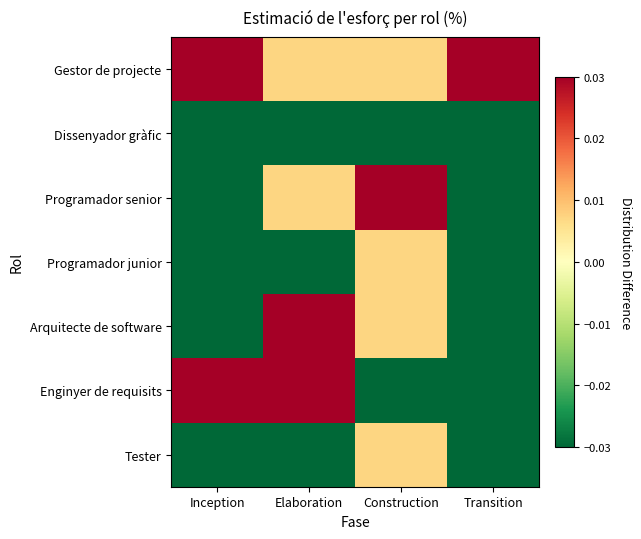

Which category has the highest value across all series?

Inception